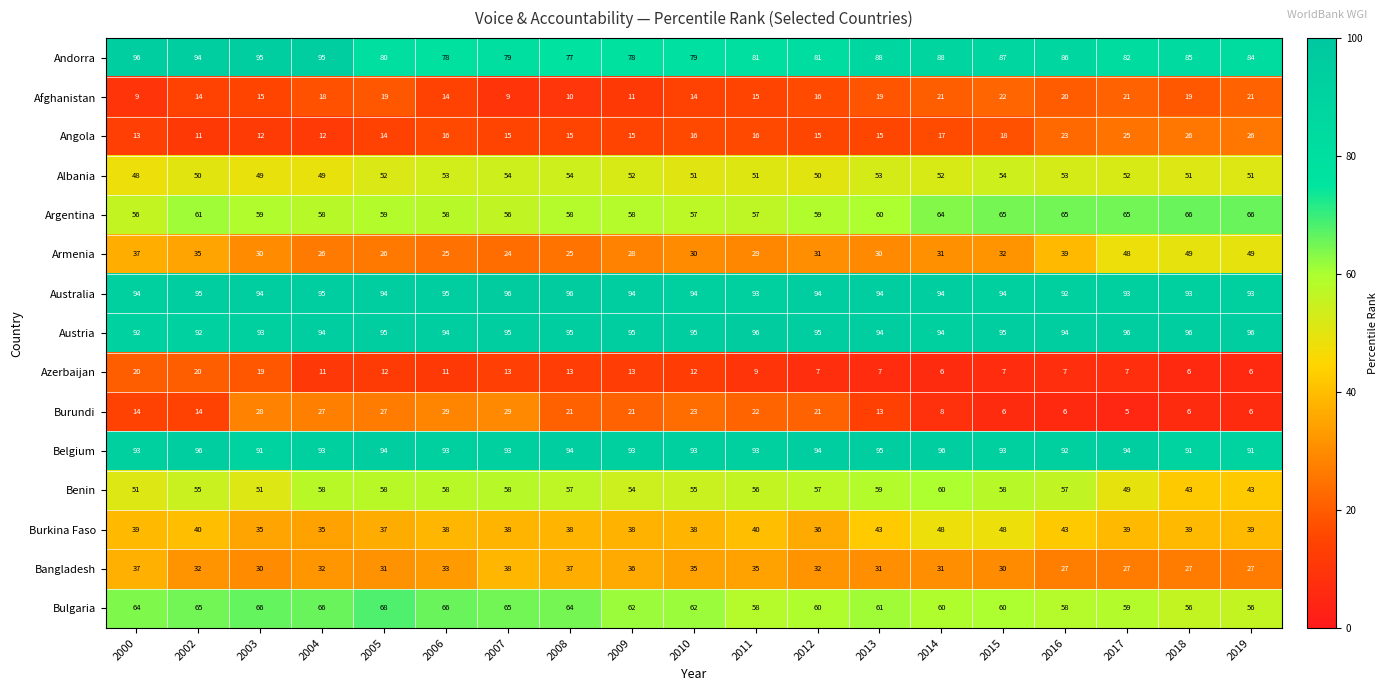

The value of Angola at 2013 is 9. True or false?

False